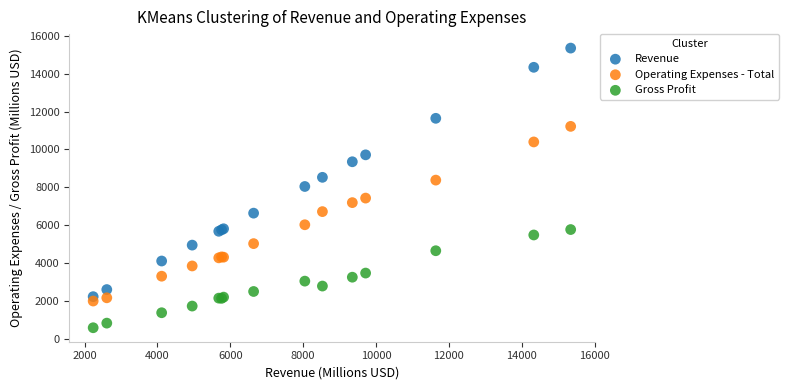

What are all the series names shown in the legend?

Revenue, Operating Expenses - Total, Gross Profit